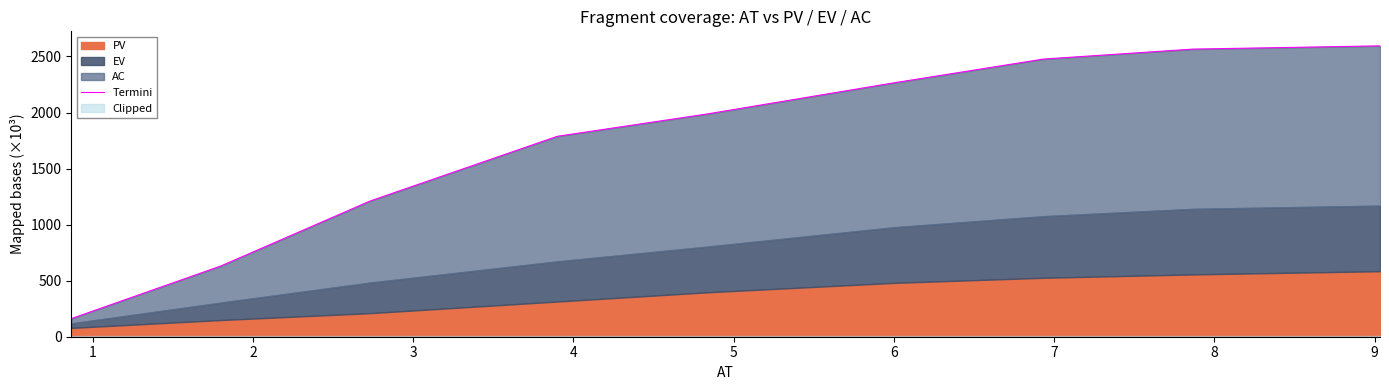

Reading right to left, what are all the values shown in this chart?

2594.4	2565.6	2476.8	2264.7	1986.6	1787.9	1211.6	630.9	161.3